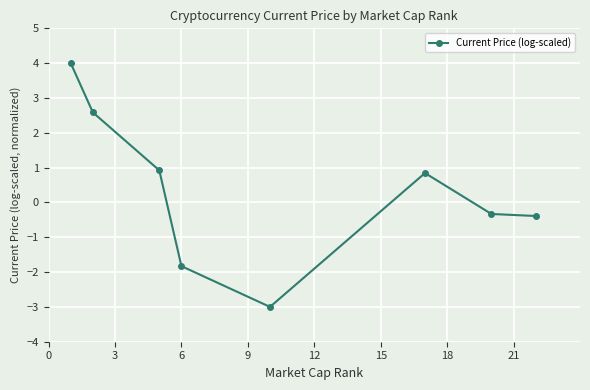

What is the difference between the second highest and minimum values?

5.6